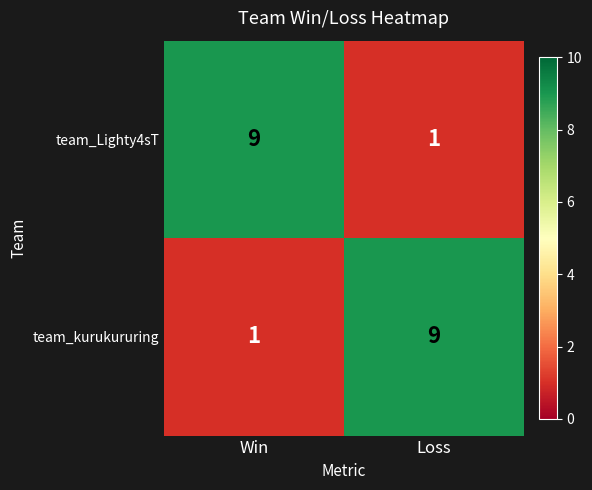

Is the value of team_kurukururing at Loss greater than the value of team_Lighty4sT at Loss?

Yes